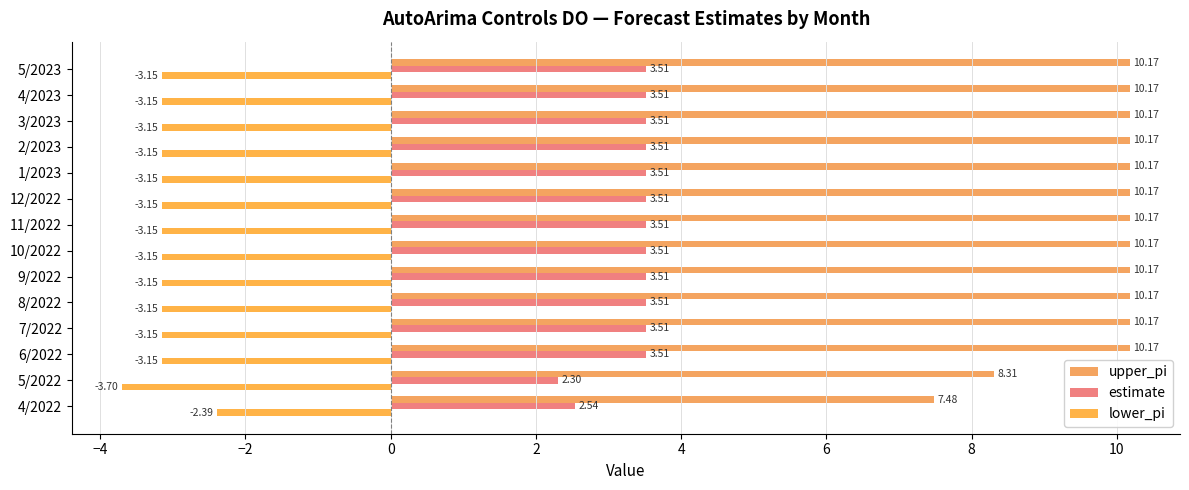

How many data points does each series have?

14